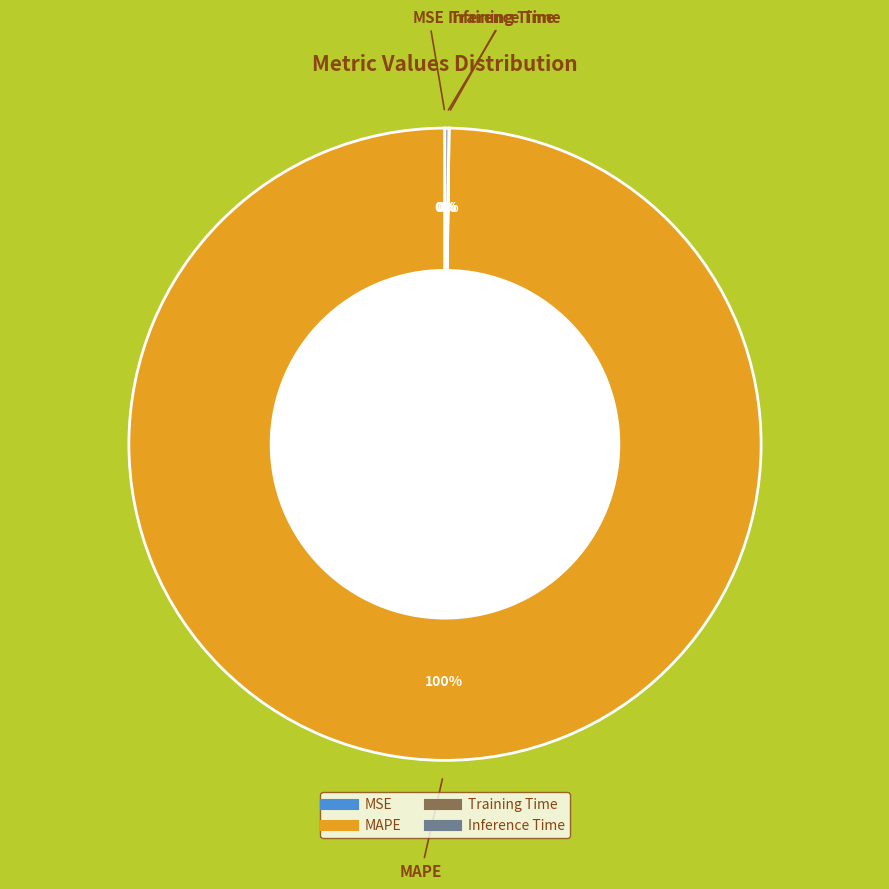

To the nearest percent, what is the average slice percentage?

25%